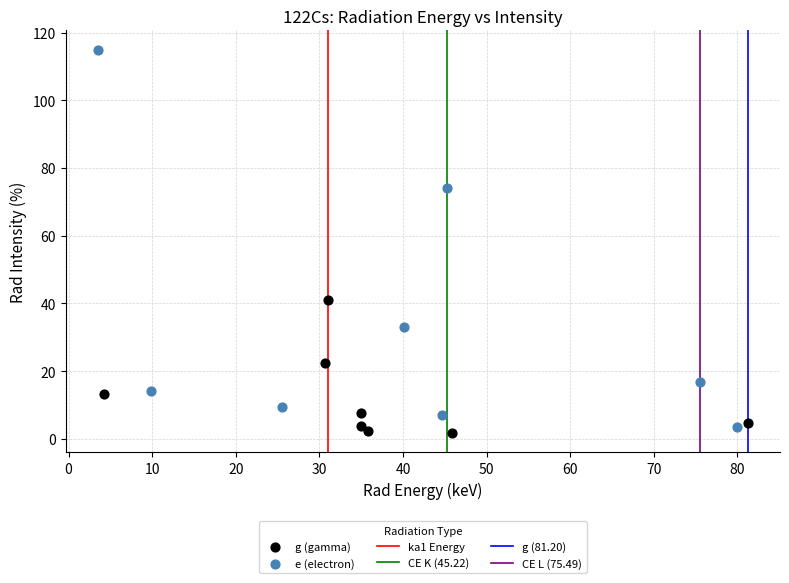

Which series reaches the minimum Y coordinate?

g (gamma)